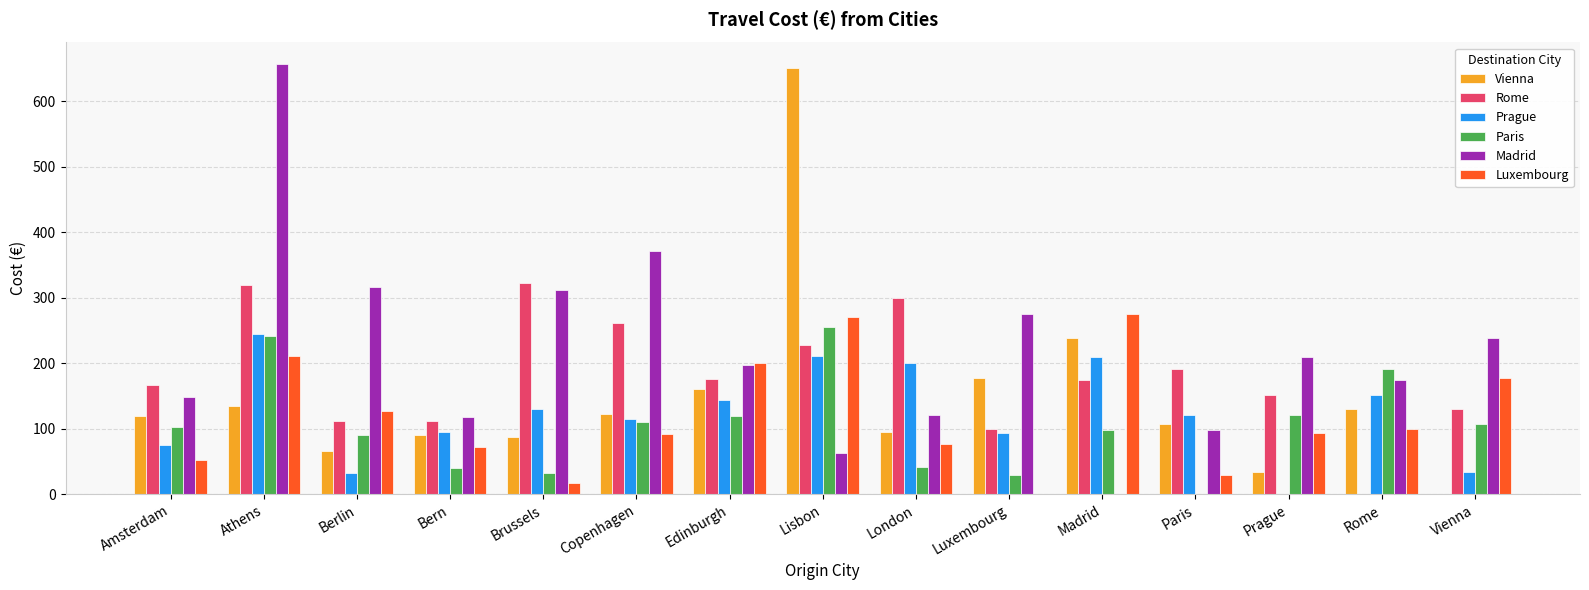

Between Edinburgh and Lisbon, which series saw the biggest shift?

Vienna